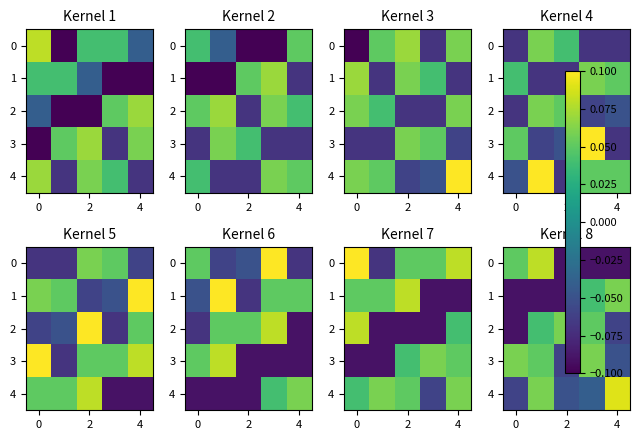

At how many categories does at least one series exceed 0?

5